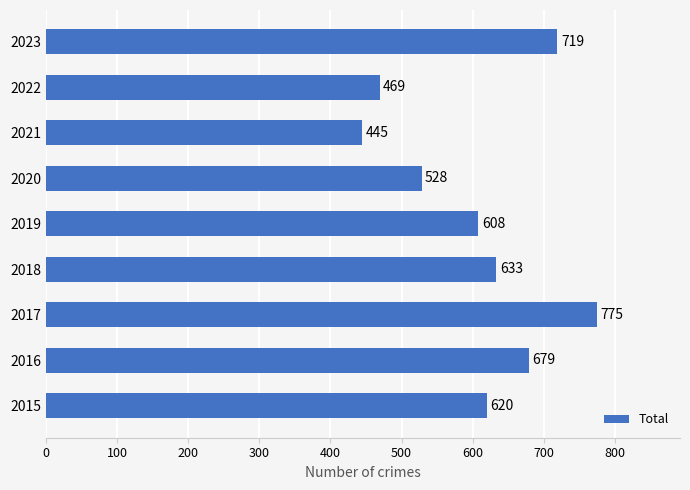

What is the difference between the second highest and minimum values?

274